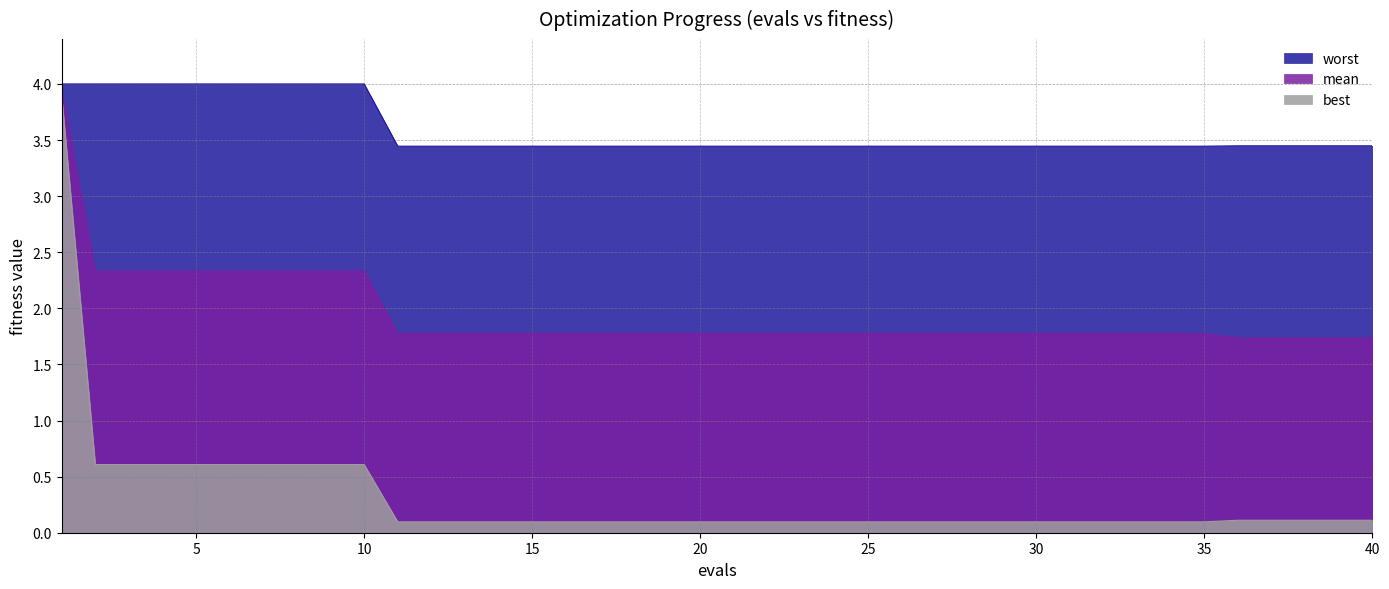

What is the sum of the mean values at 15 and 12?

3.6